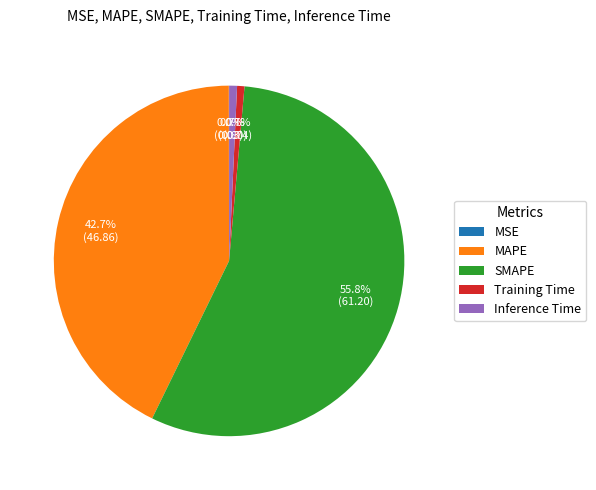

Does SMAPE represent more than half of the total?

Yes